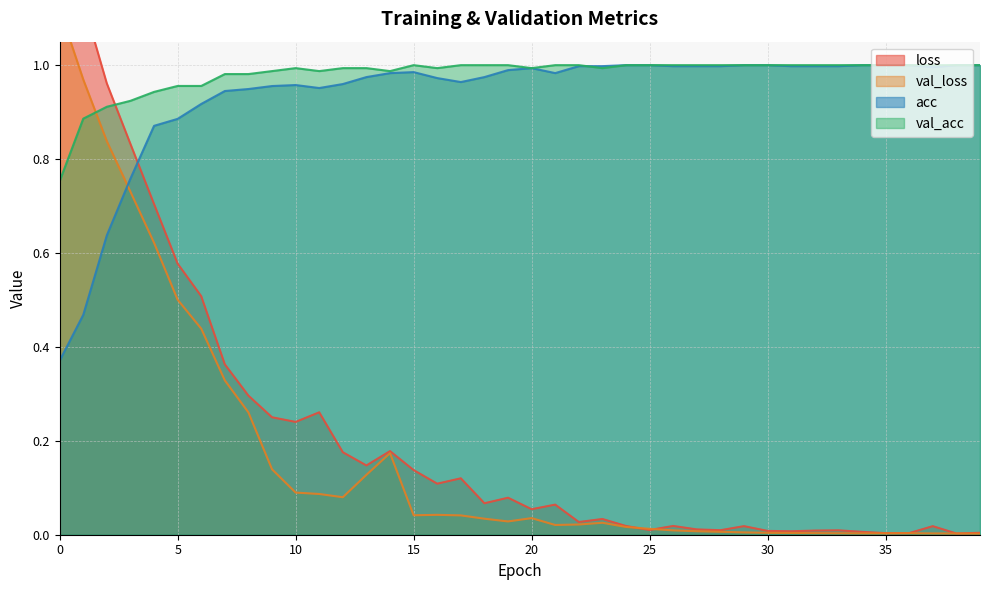

How many lines are shown in the chart?

4